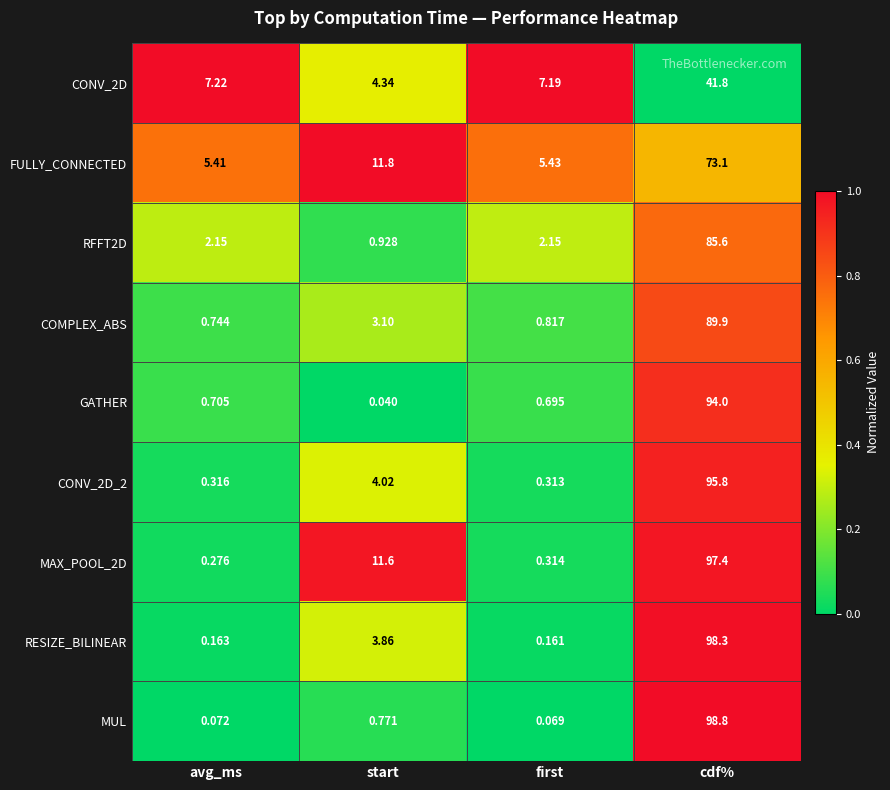

List the series in order of their peak value, lowest first.

CONV_2D, FULLY_CONNECTED, RFFT2D, COMPLEX_ABS, GATHER, CONV_2D_2, MAX_POOL_2D, RESIZE_BILINEAR, MUL